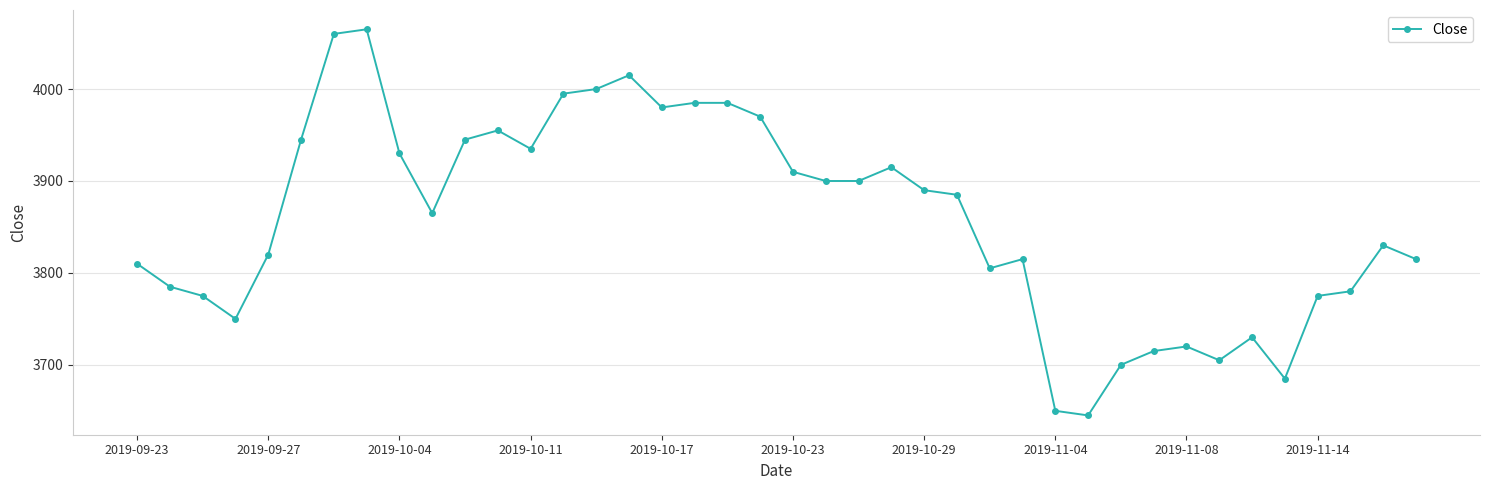

What is the sum of all values?

154340